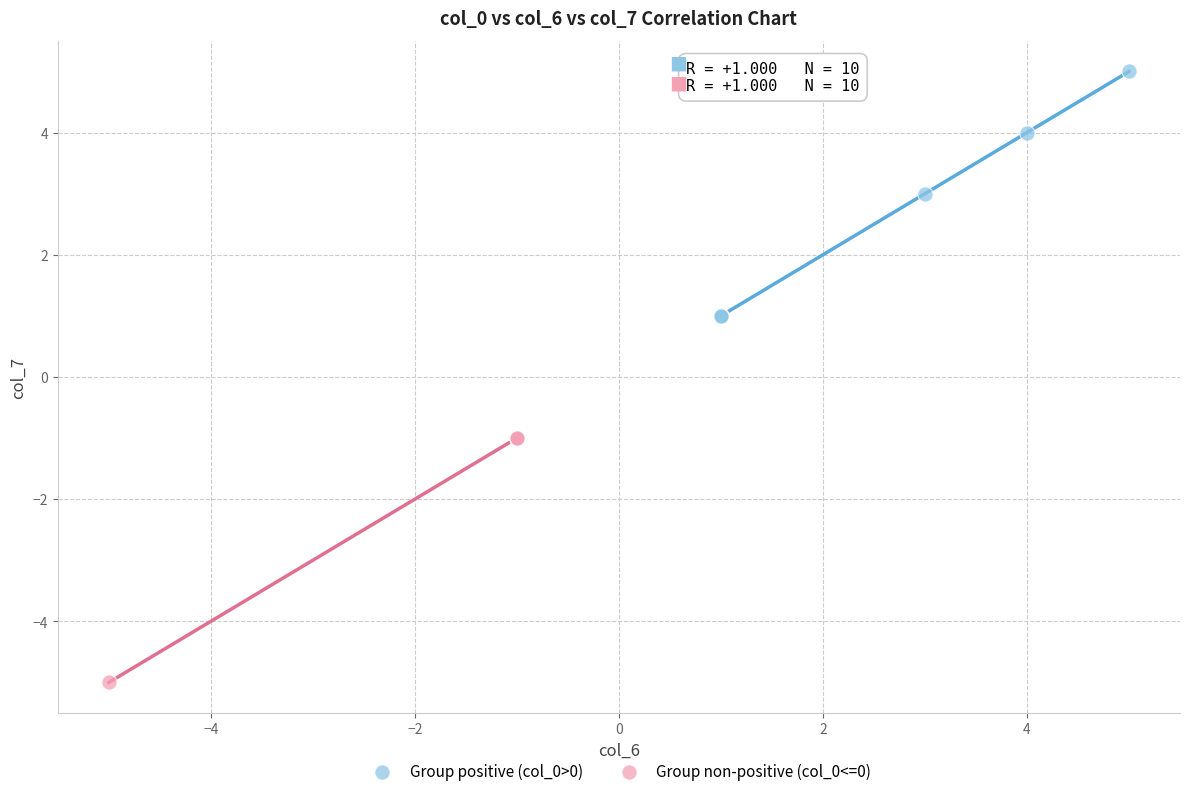

Which series reaches the minimum Y coordinate?

Group non-positive (col_0<=0)